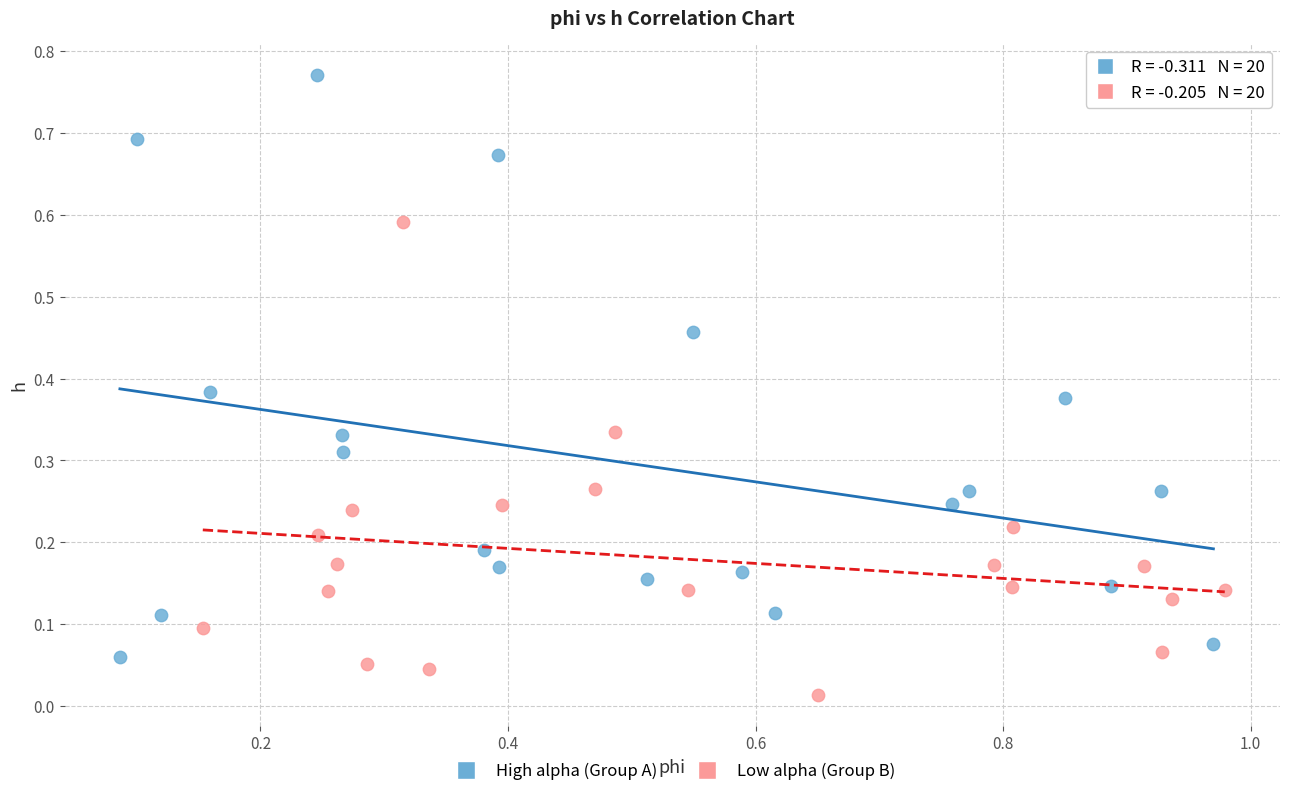

Which series contains the lowest Y value?

Low alpha (Group B)